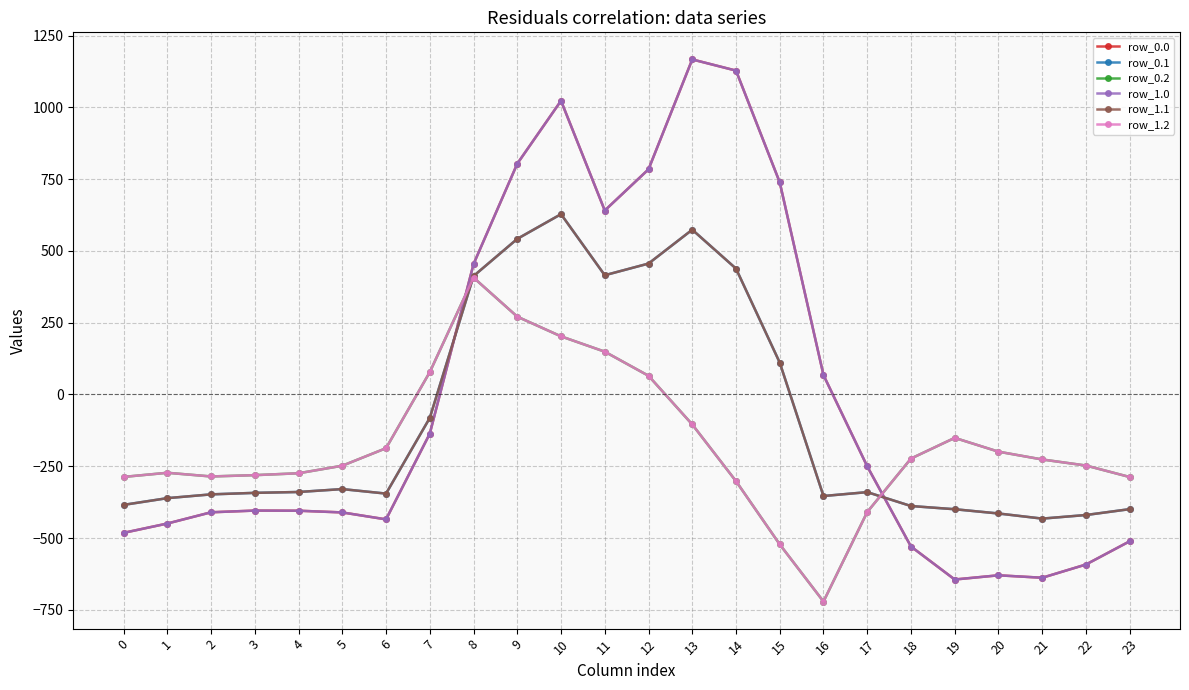

What is the value of the row_1.1 point at the 4th from the left?

-342.7